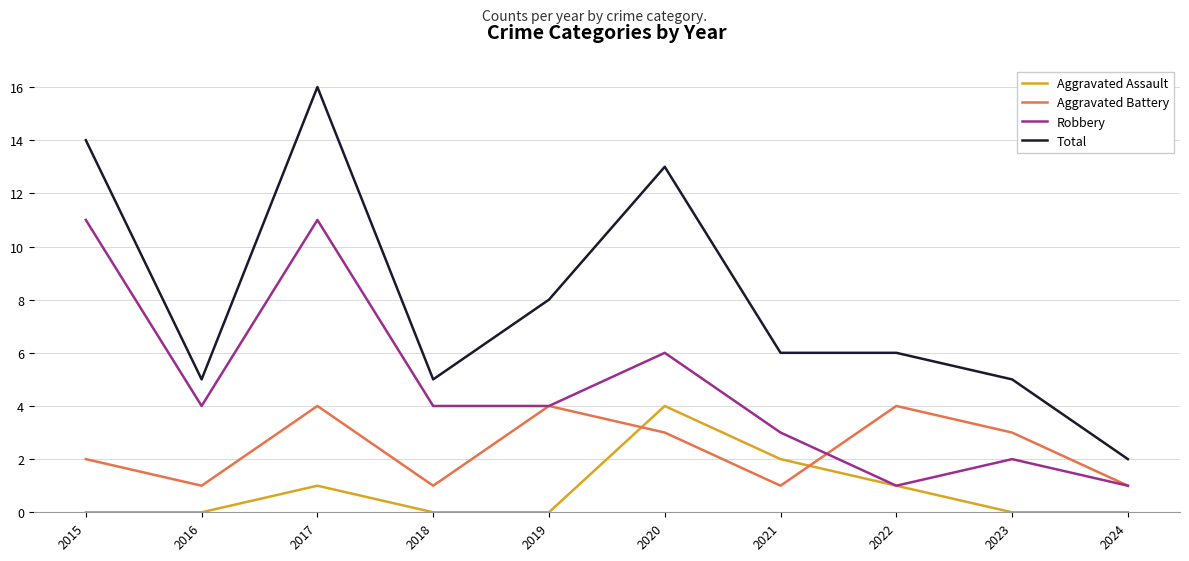

Which series has the largest range (max minus min)?

Total